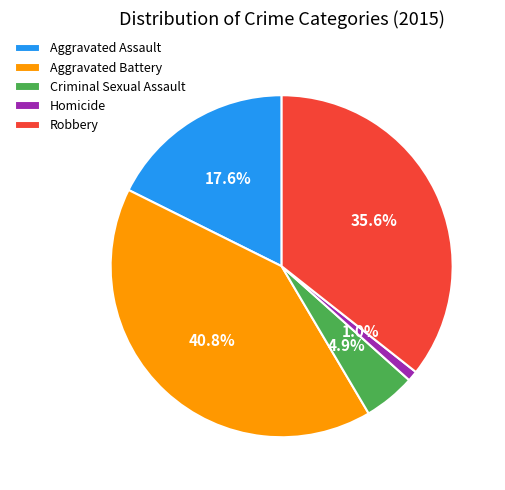

Between Aggravated Battery and Criminal Sexual Assault, which is larger?

Aggravated Battery